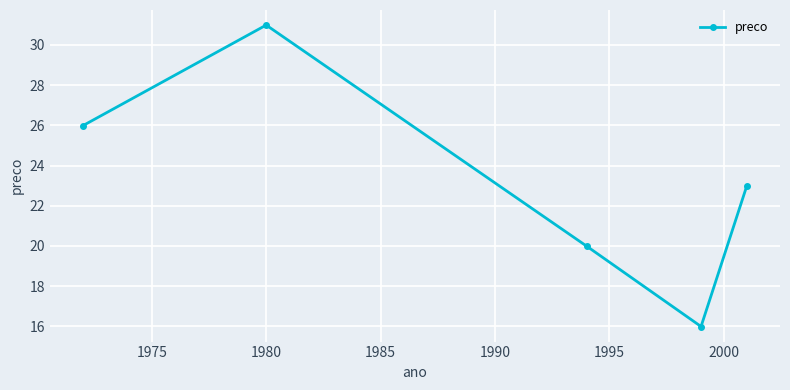

How many points are lower than both their immediate neighbors (excluding endpoints)?

1